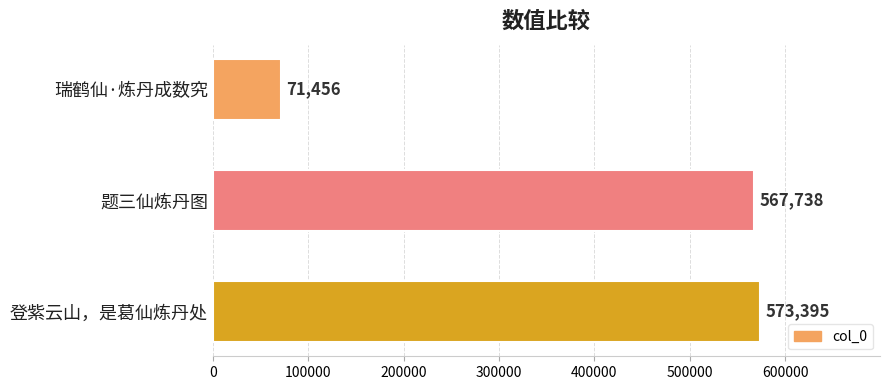

What is the change in value from 瑞鹤仙·炼丹成数究 to 登紫云山，是葛仙炼丹处?

+501939